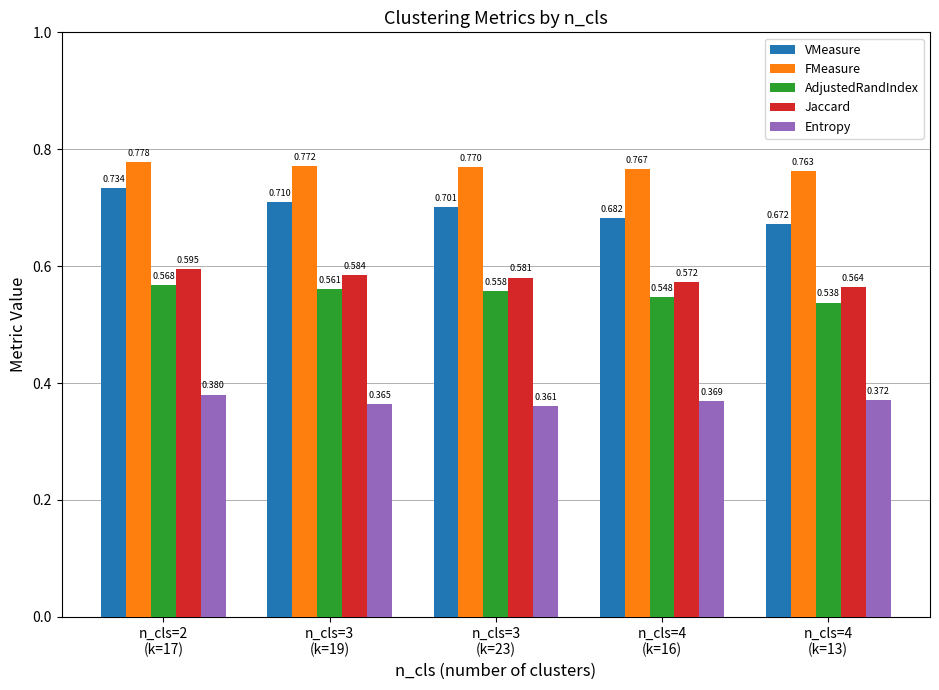

Which series has the largest total across all categories?

FMeasure